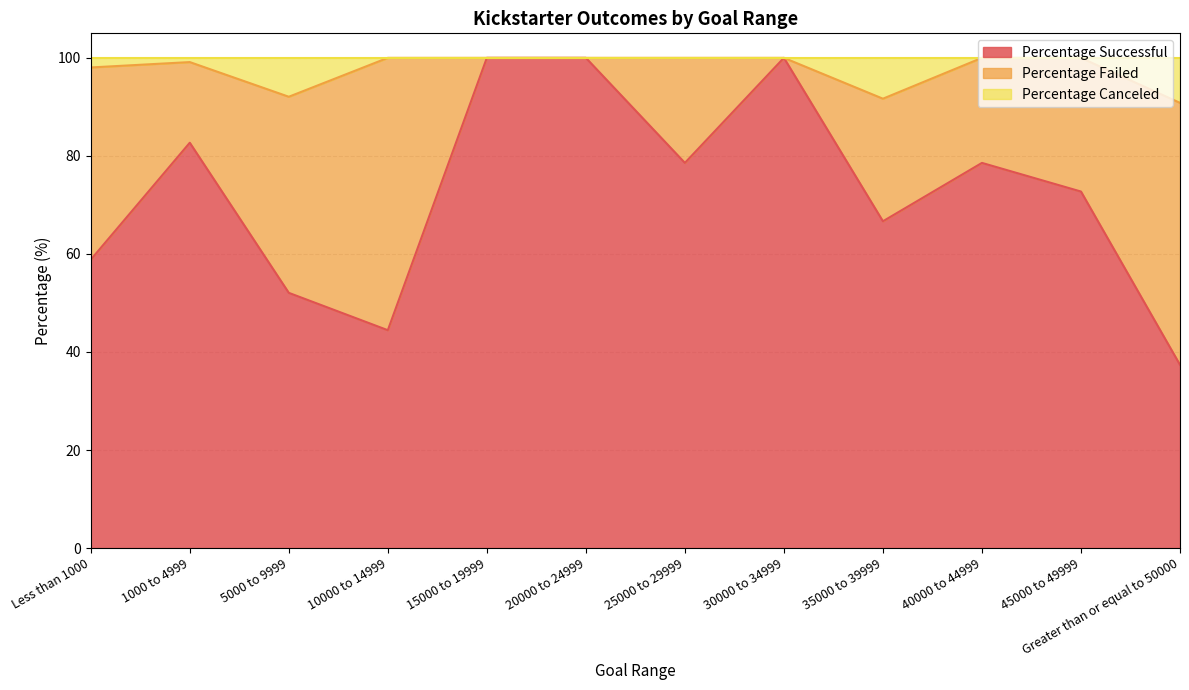

What is the total value across all series at 15000 to 19999?

100.0